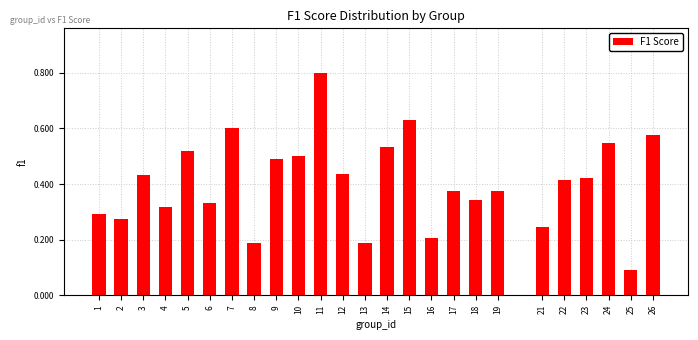

What is the difference between the maximum and minimum values?

0.7